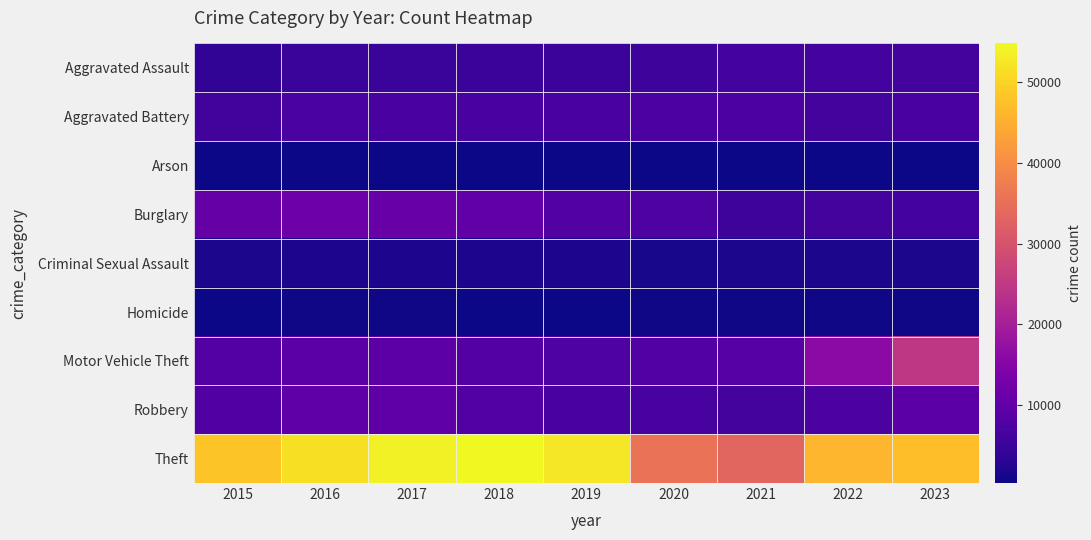

What is the total value across all series at 2023?

102934